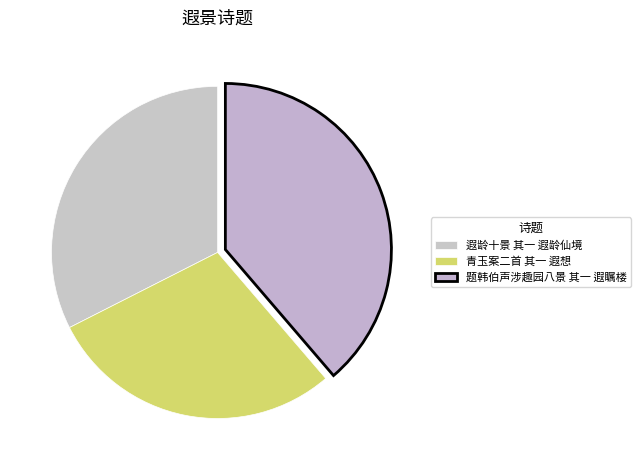

How many slices are in this pie chart?

3